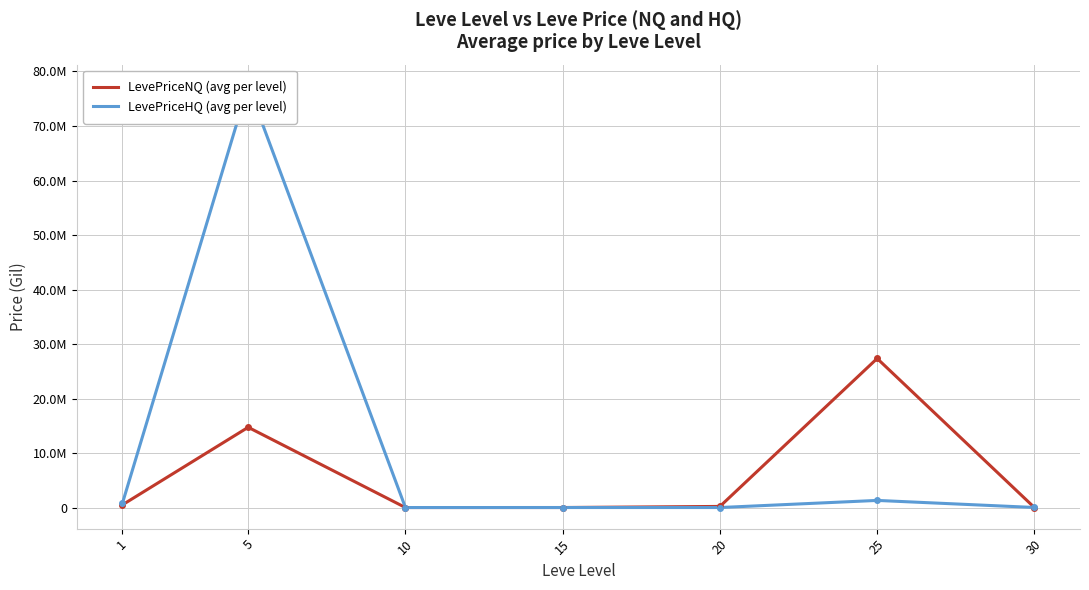

Rank the series by their maximum value, from lowest to highest.

LevePriceNQ (avg per level), LevePriceHQ (avg per level)